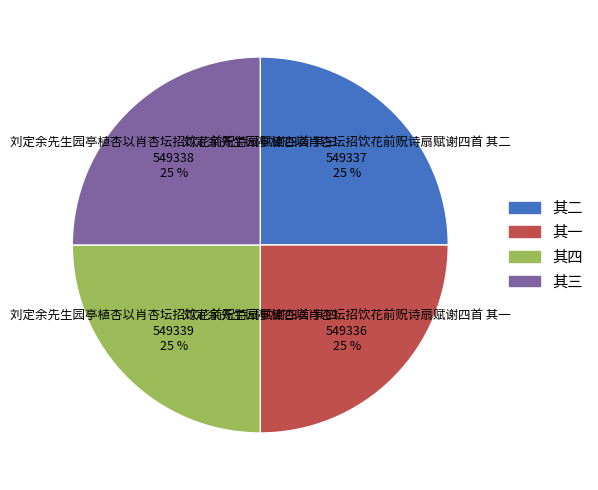

The 刘定余先生园亭植杏以肖杏坛招饮花前贶诗扇赋谢四首 其二 549337 25 % slice represents 17% of the pie. True or false?

False